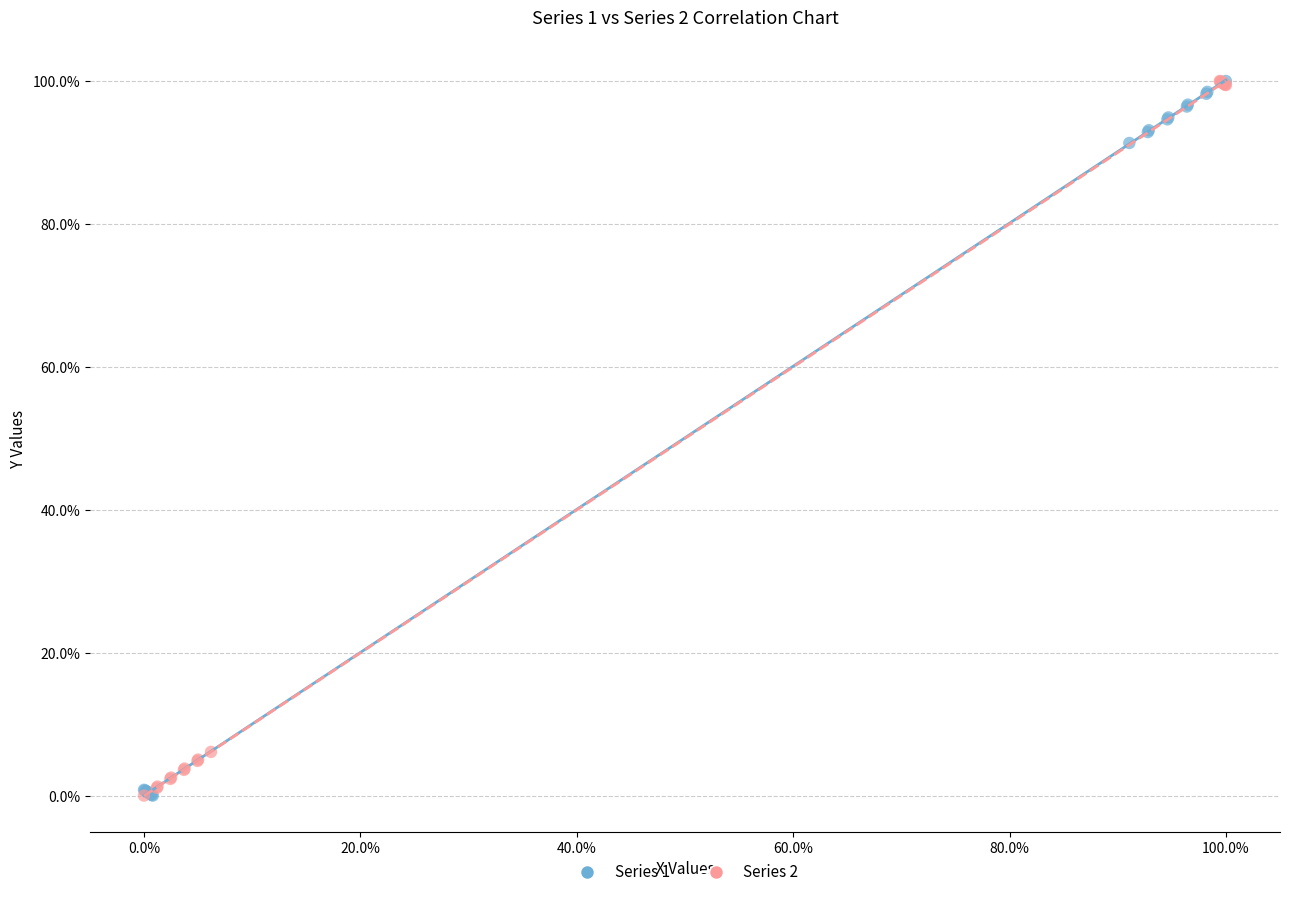

What are all the series names shown in the legend?

Series 1, Series 2